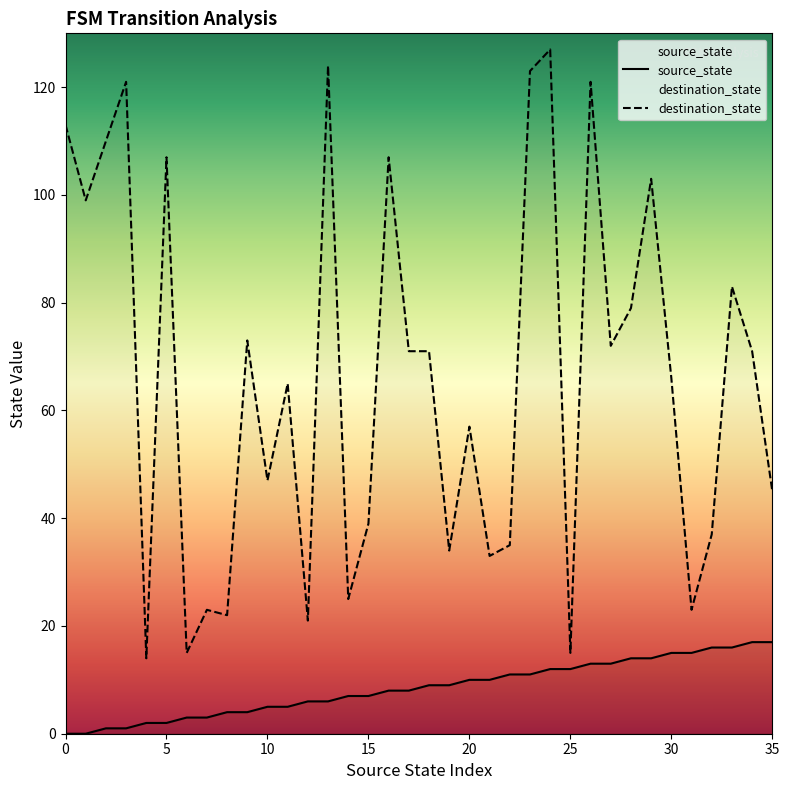

Which series has the largest total across all categories?

destination_state